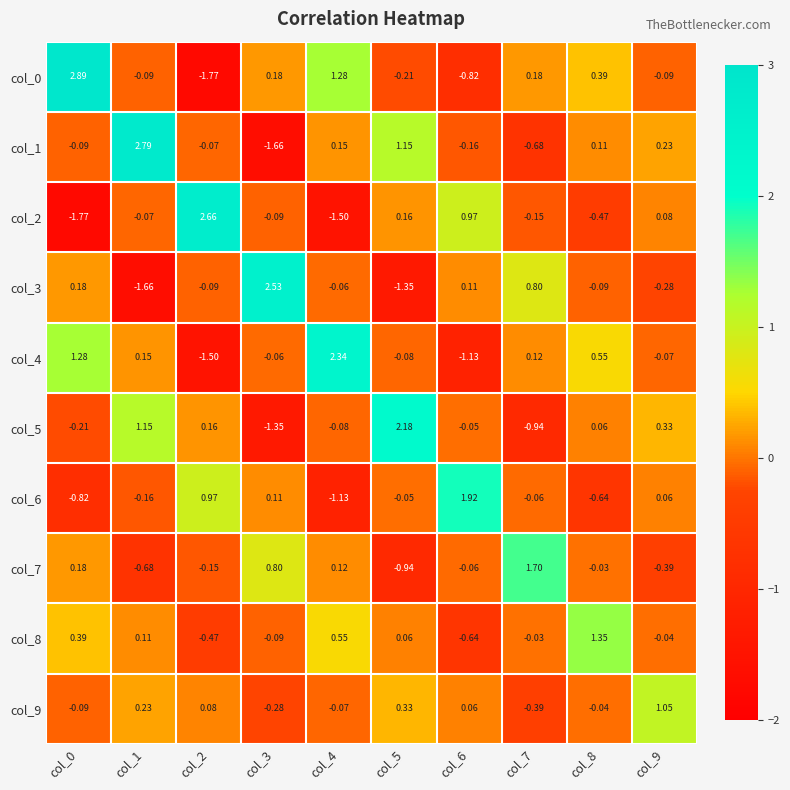

Is the value of col_3 at col_3 greater than the value of col_6 at col_8?

Yes